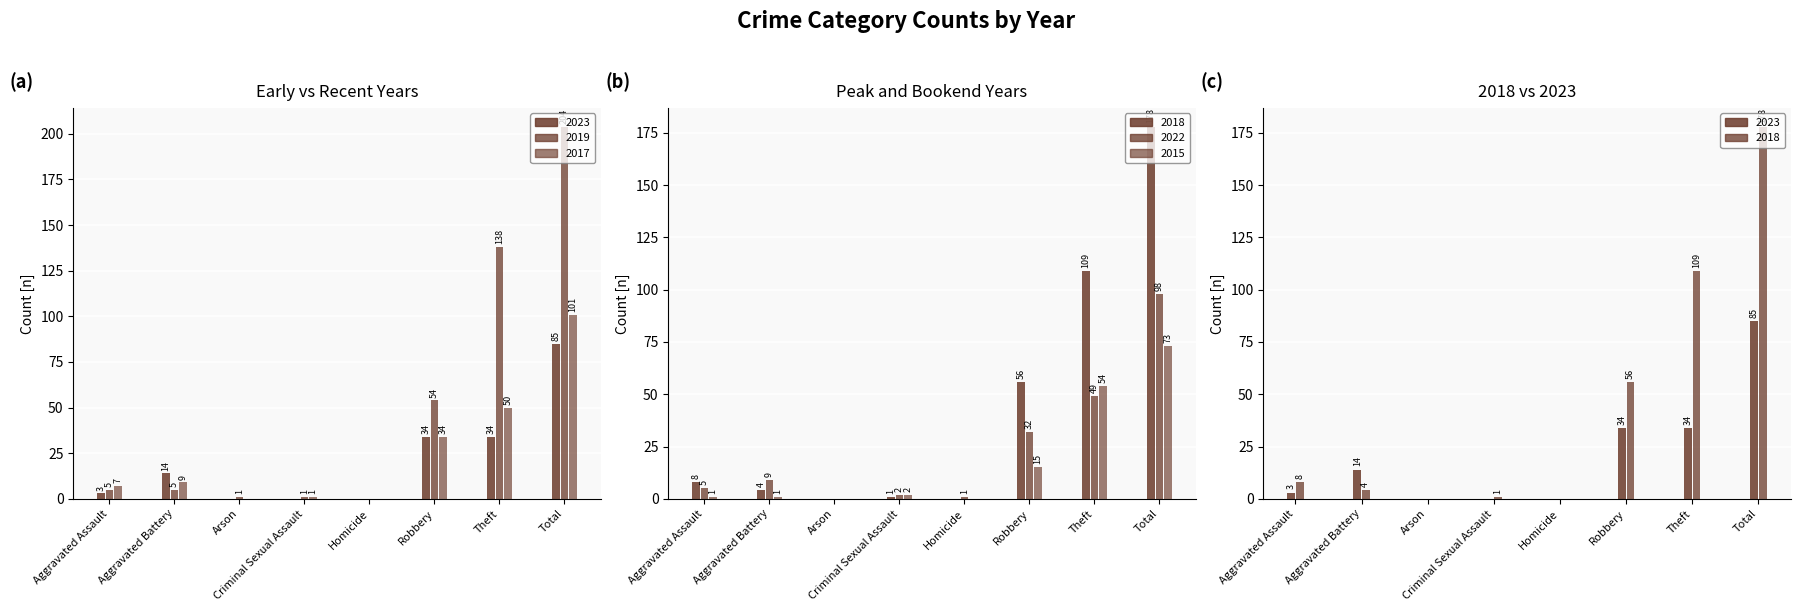

Between Arson and Total, which series saw the biggest shift?

2019